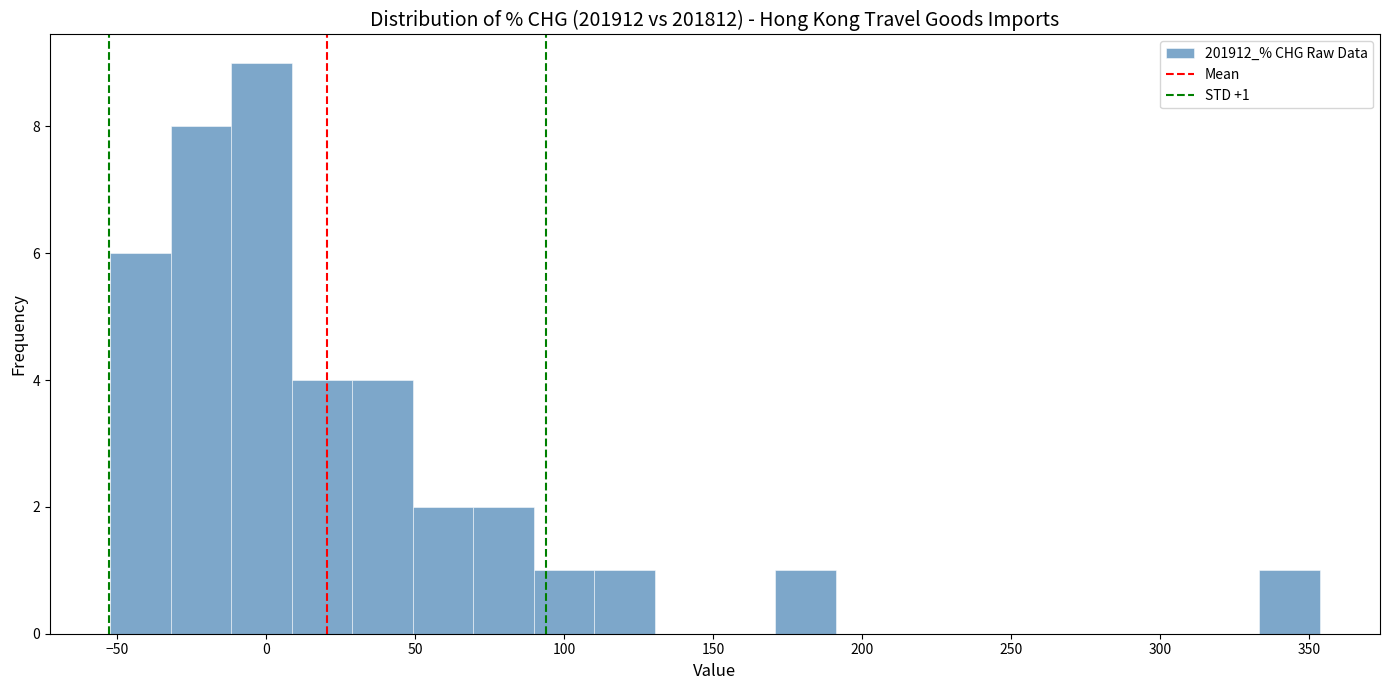

Over which range of the x-axis is the bar tallest?

-10 to 10